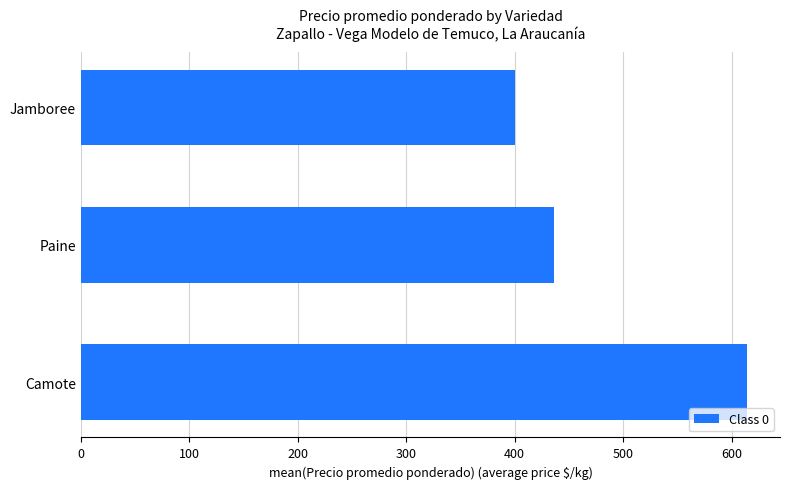

Between Camote and Paine, which is larger?

Camote